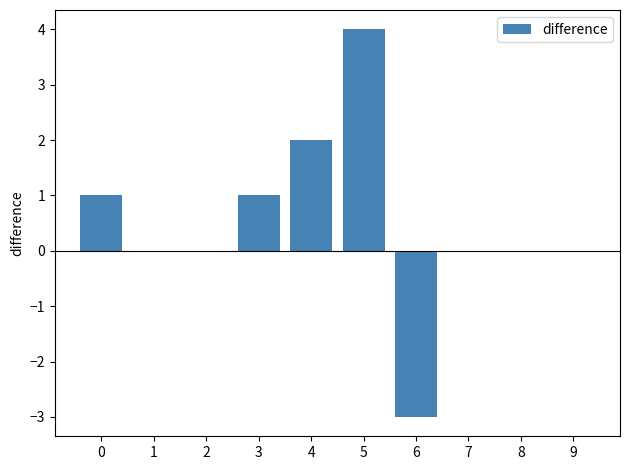

Count the number of data series in this chart.

1